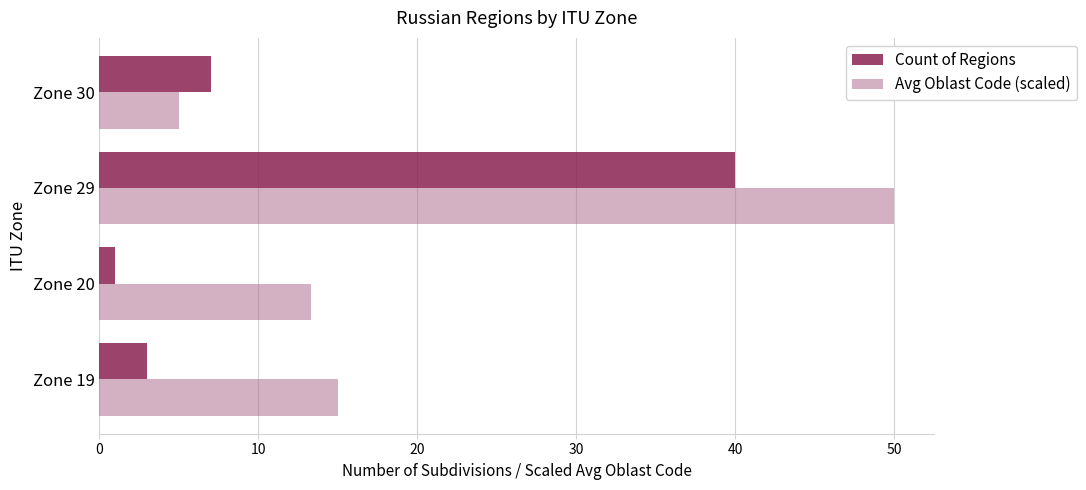

Is the value of Avg Oblast Code (scaled) at Zone 29 greater than the value of Count of Regions at Zone 19?

Yes